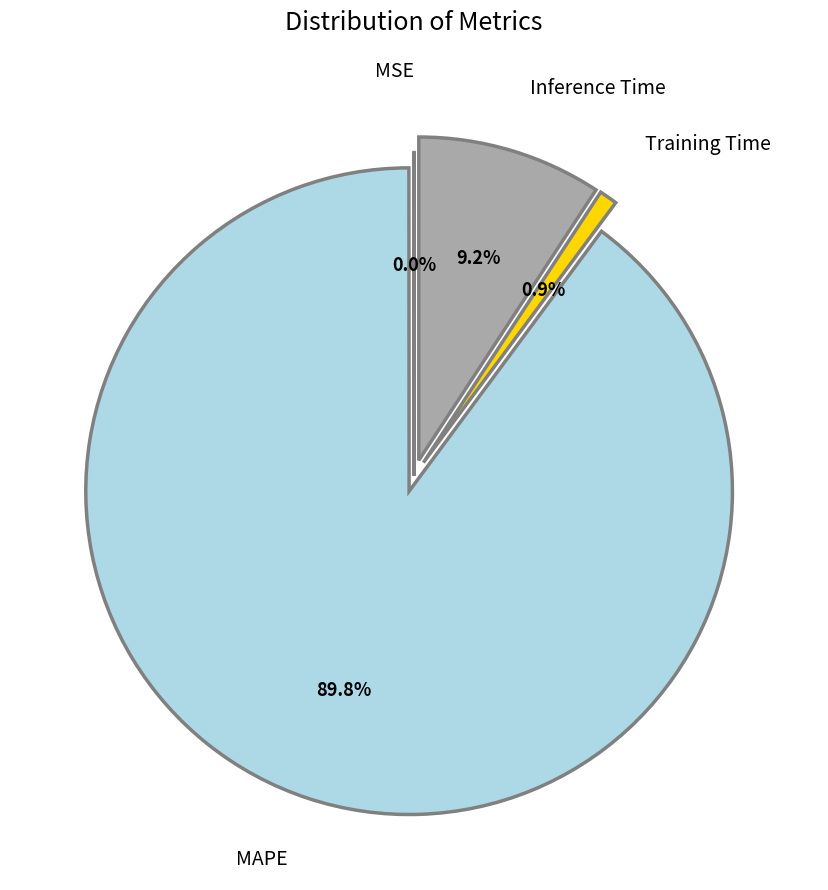

Is there a majority slice in this chart?

Yes